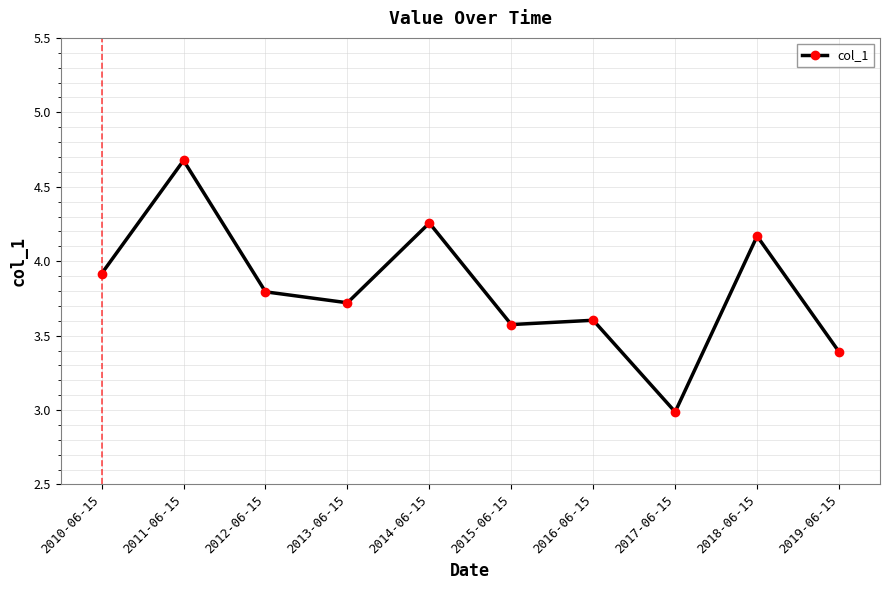

How many data points are above 3?

9